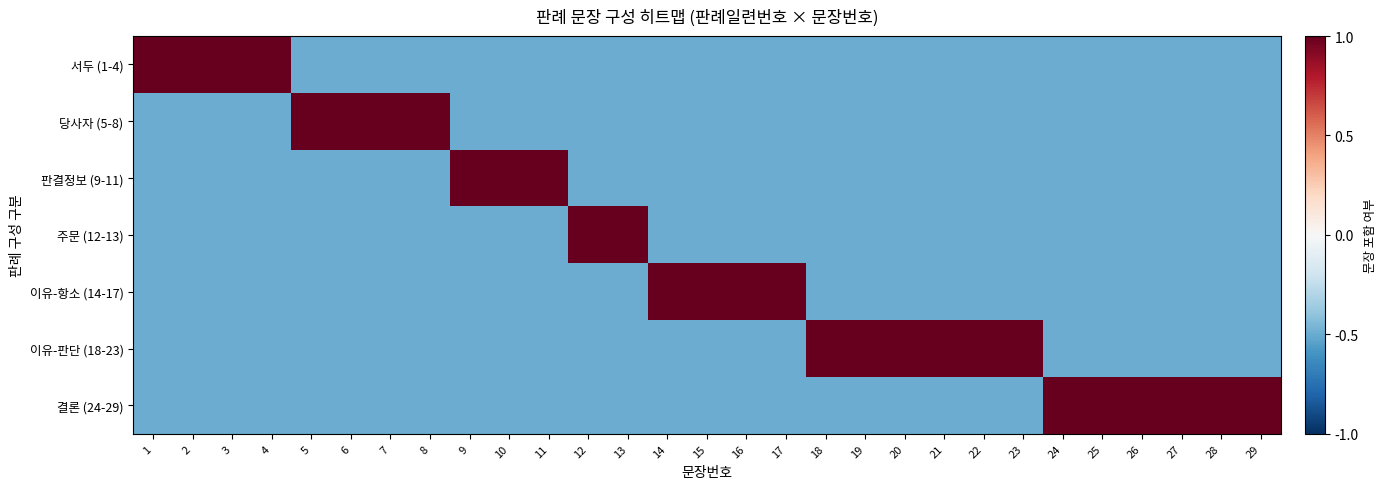

Rank the series by their maximum value, from highest to lowest.

서두 (1-4), 당사자 (5-8), 판결정보 (9-11), 주문 (12-13), 이유-항소 (14-17), 이유-판단 (18-23), 결론 (24-29)